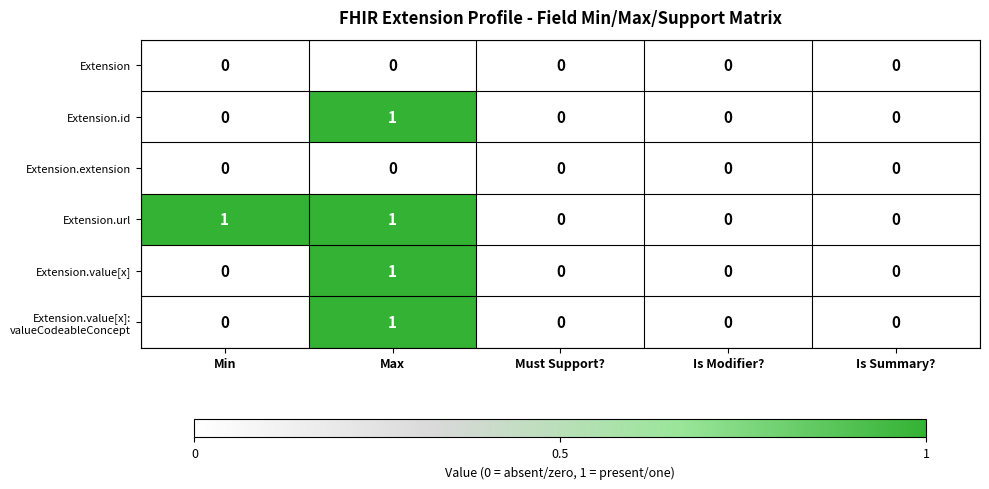

Which series has the largest total across all categories?

Extension.url